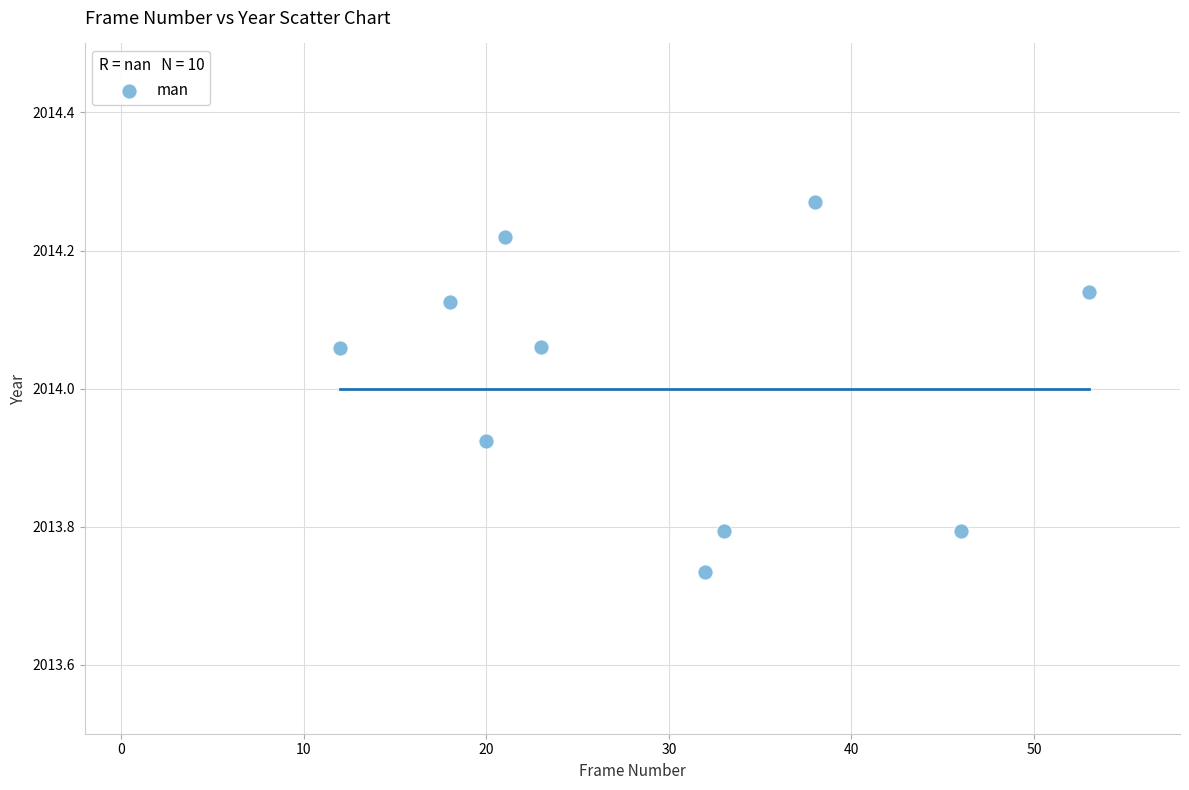

What is the average X value?

29.6